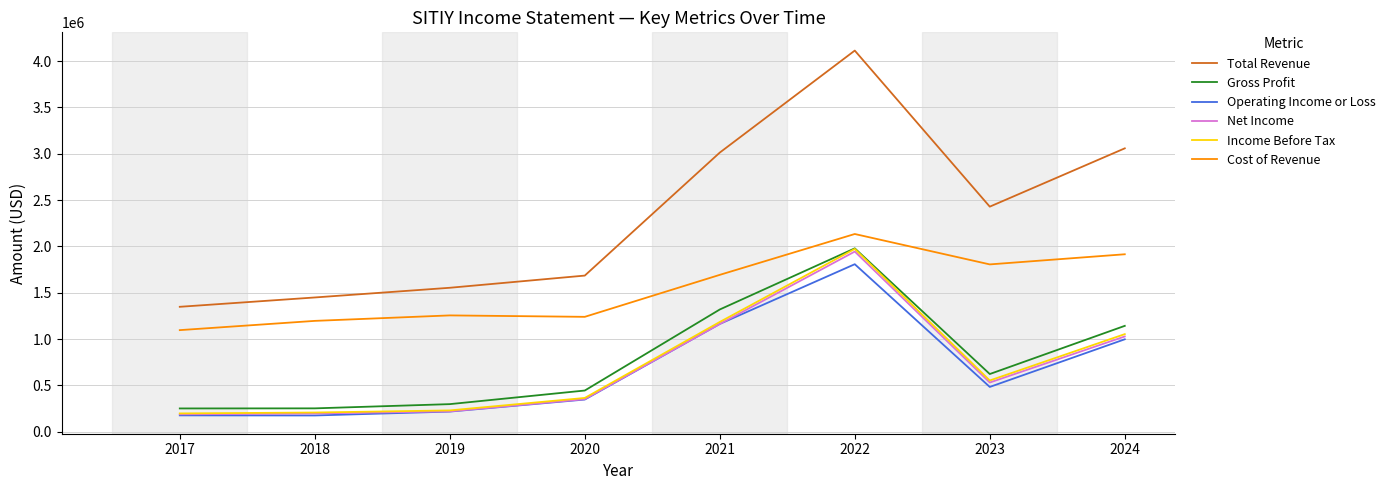

What is the difference between the highest and lowest values at 2018?

1273300